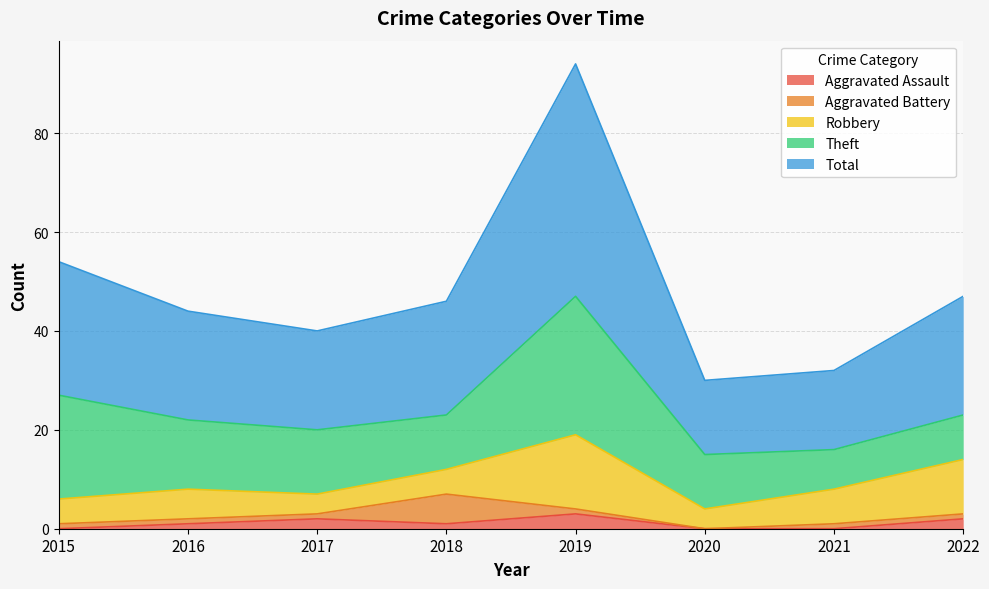

Where is Aggravated Battery nearest to the value 3?

2015